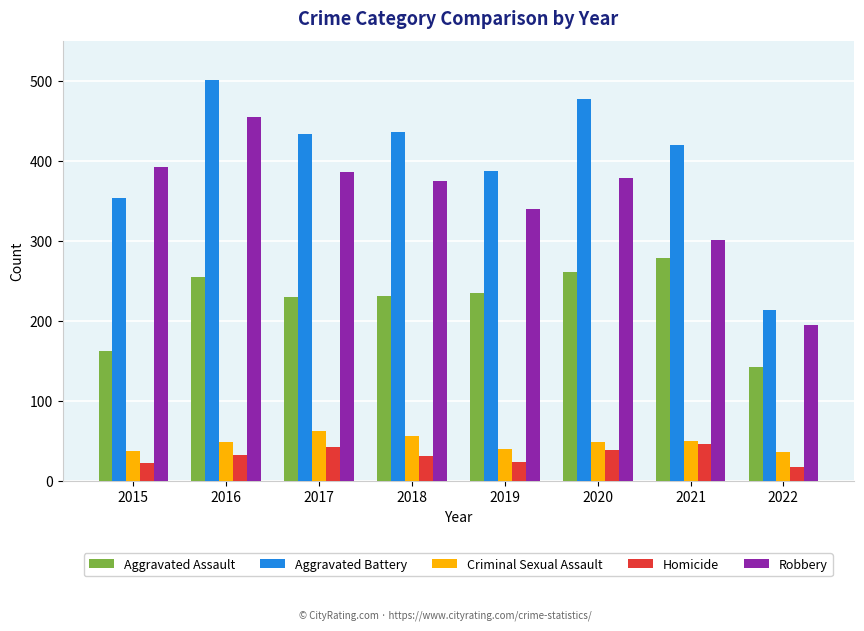

Count the number of data series in this chart.

5